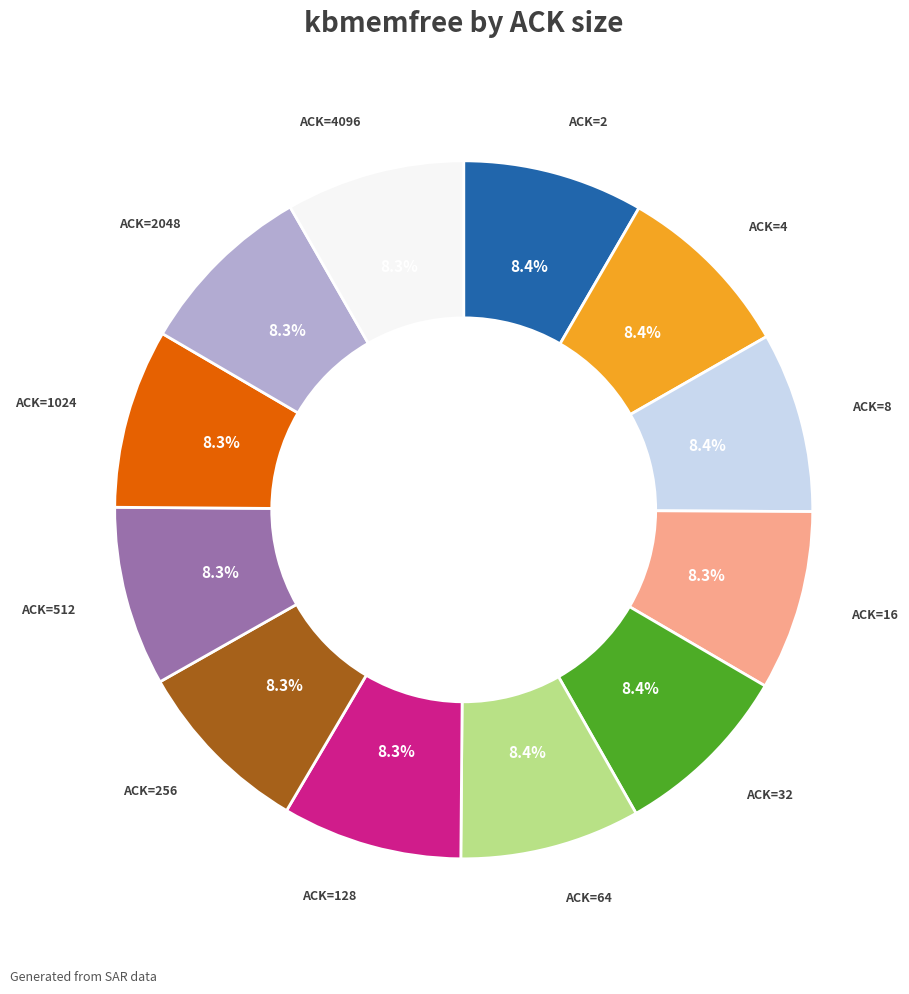

Does any single category account for the majority?

No